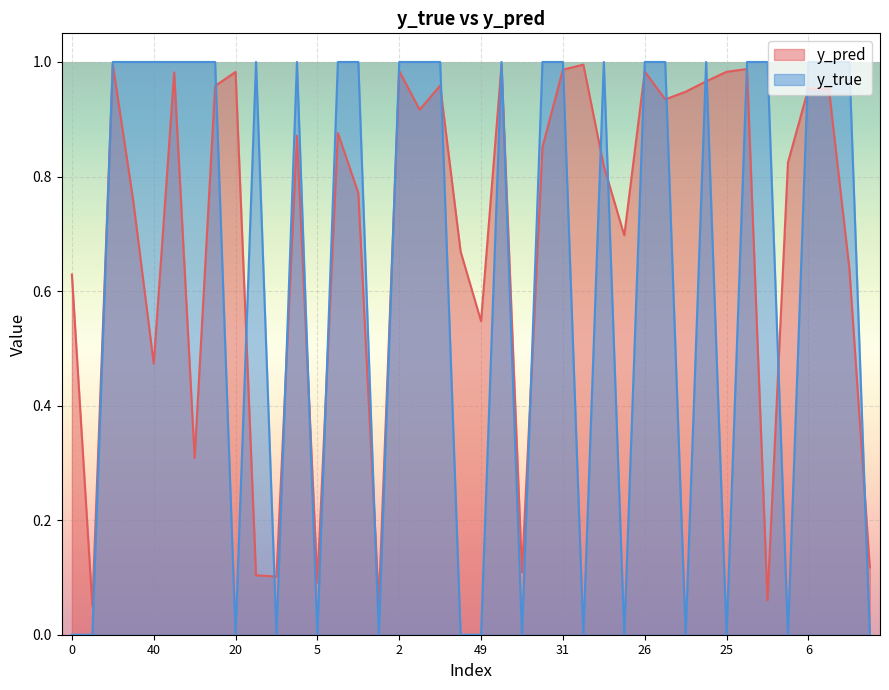

Rank the series at 25 from highest to lowest value.

y_pred, y_true